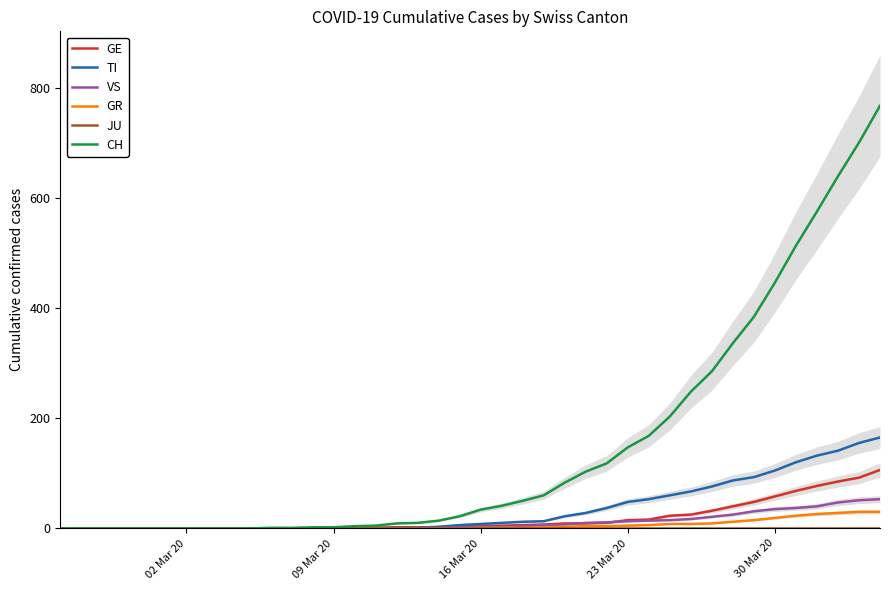

True or false: CH and VS intersect in this chart.

False